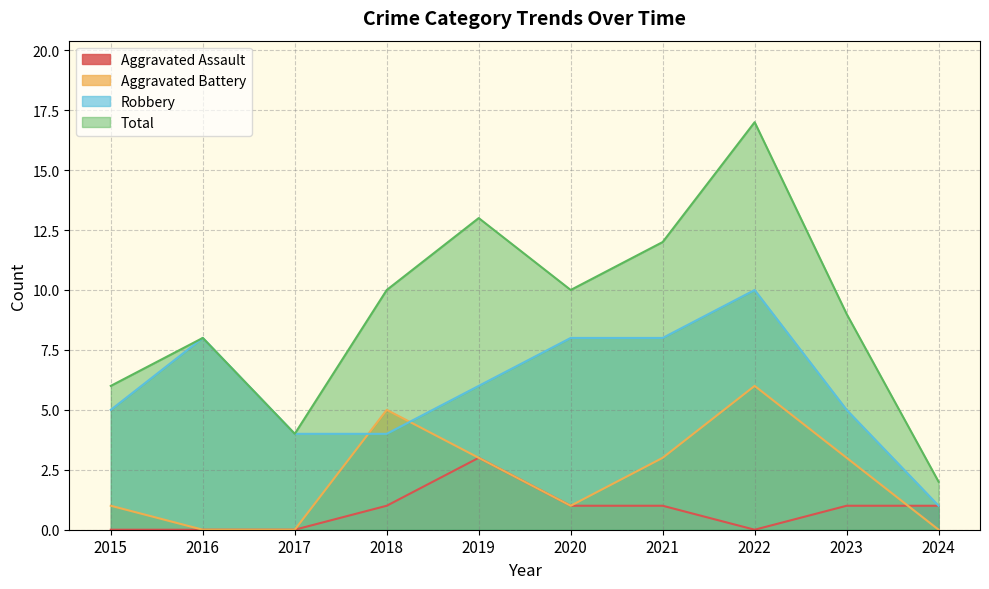

True or false: Total and Aggravated Battery cross at least once.

False